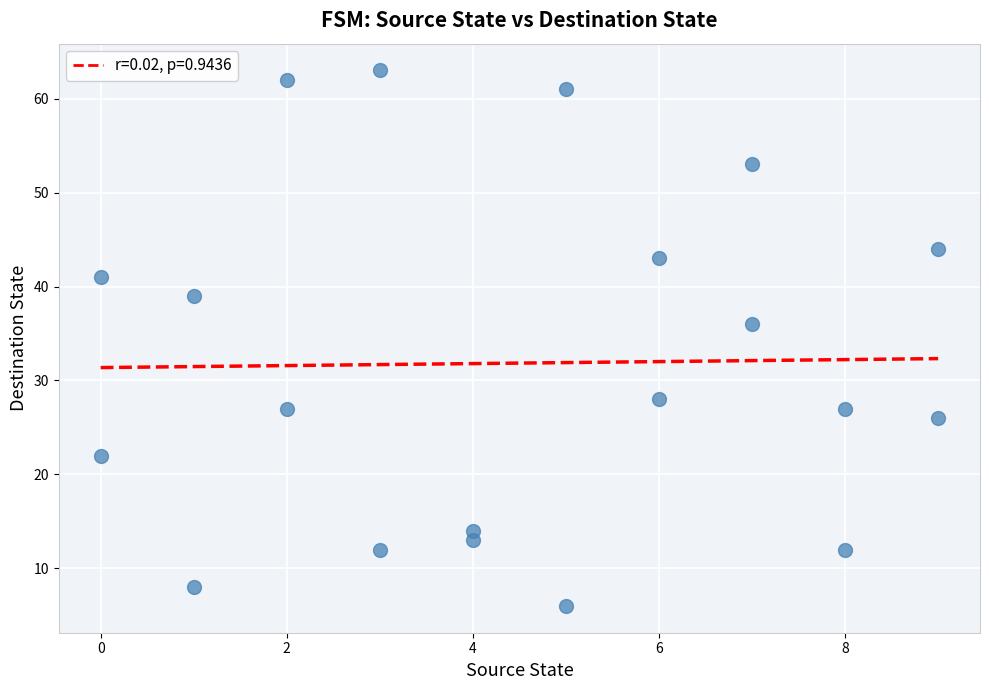

What is the range of X values (max minus min)?

9